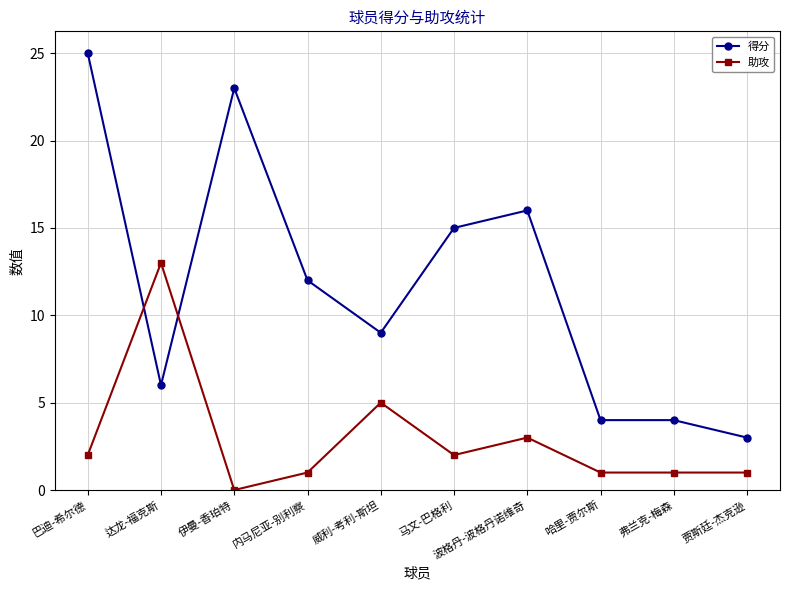

The value of 得分 at 弗兰克-梅森 is 4. True or false?

True